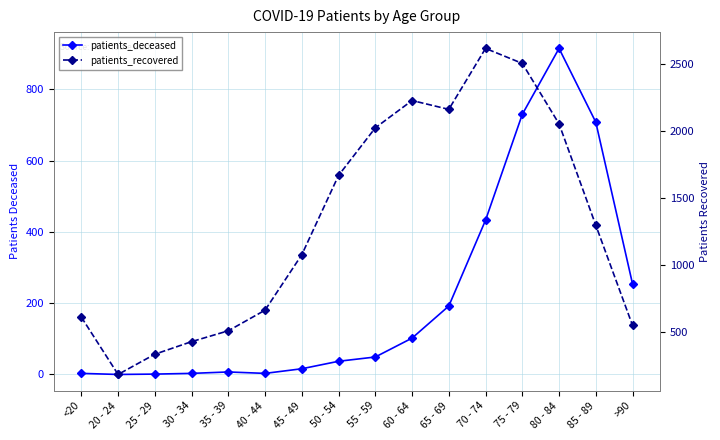

True or false: patients_deceased and patients_recovered intersect in this chart.

False